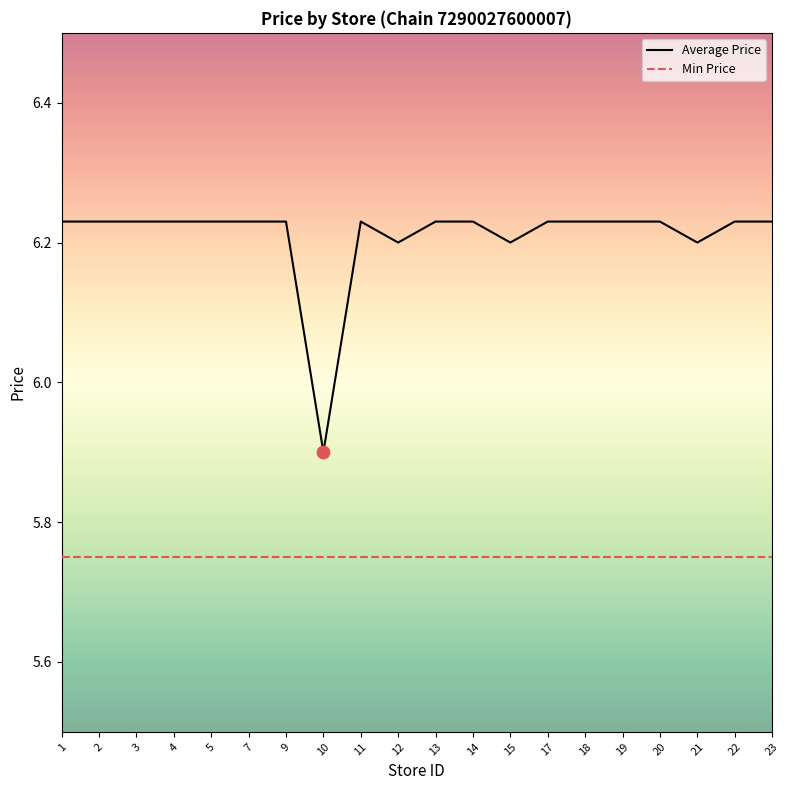

Which series has the widest spread of values?

Average Price